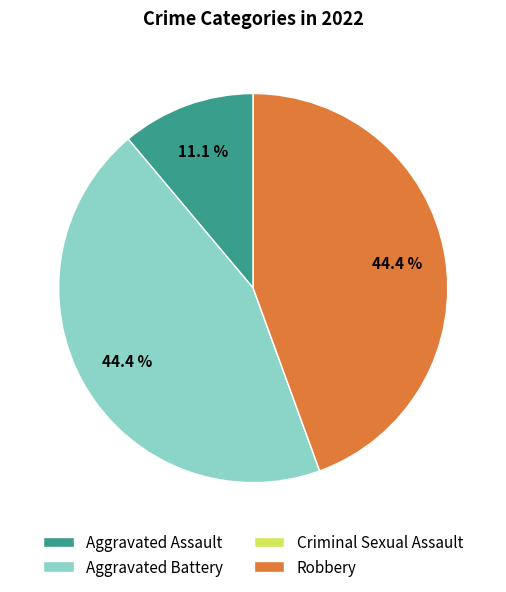

Does Aggravated Assault account for over 50% of the chart?

No